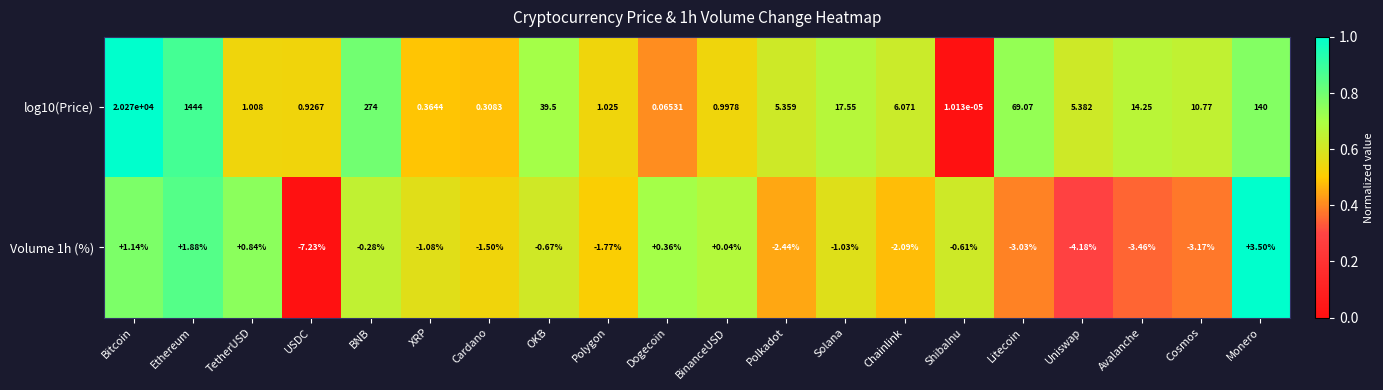

List the series in order of their overall mean, lowest first.

Volume 1h (%), log10(Price)